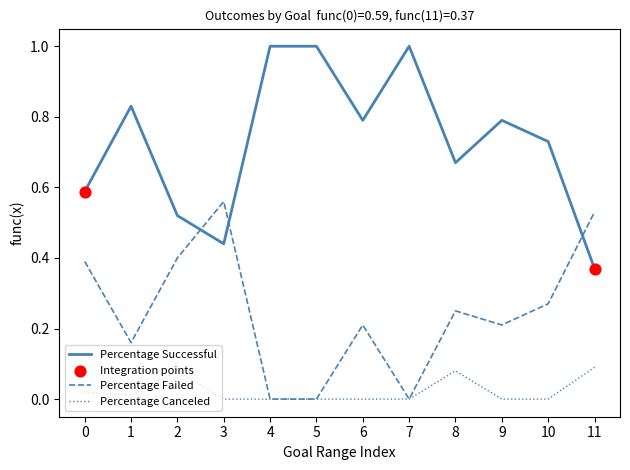

What is the spread (max minus min) of values at 5?

1.0